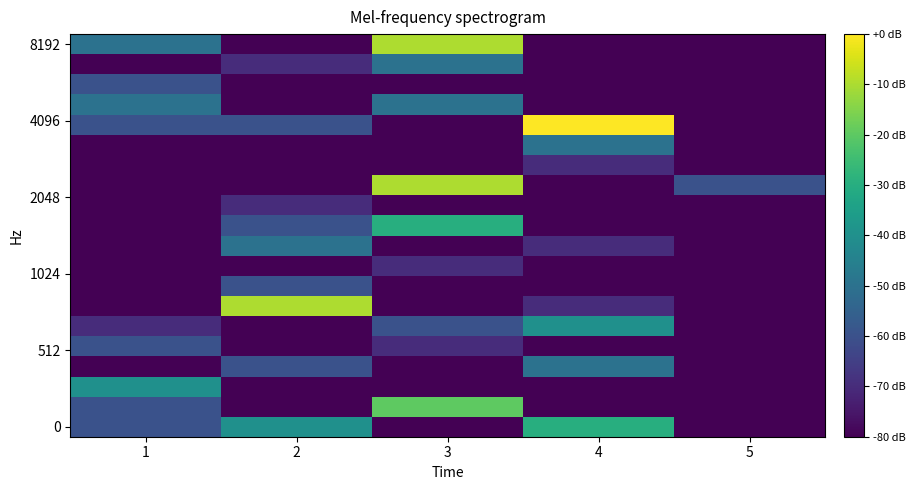

Reading left to right, transcribe all the data shown in this chart.

row_0: 1=-60	2=-40	3=-80	4=-30	5=-80
row_1: 1=-60	2=-80	3=-20	4=-80	5=-80
row_2: 1=-40	2=-80	3=-80	4=-80	5=-80
row_3: 1=-80	2=-60	3=-80	4=-50	5=-80
row_4: 1=-60	2=-80	3=-70	4=-80	5=-80
row_5: 1=-70	2=-80	3=-60	4=-40	5=-80
row_6: 1=-80	2=-10	3=-80	4=-70	5=-80
row_7: 1=-80	2=-60	3=-80	4=-80	5=-80
row_8: 1=-80	2=-80	3=-70	4=-80	5=-80
row_9: 1=-80	2=-50	3=-80	4=-70	5=-80
row_10: 1=-80	2=-60	3=-30	4=-80	5=-80
row_11: 1=-80	2=-70	3=-80	4=-80	5=-80
row_12: 1=-80	2=-80	3=-10	4=-80	5=-60
row_13: 1=-80	2=-80	3=-80	4=-70	5=-80
row_14: 1=-80	2=-80	3=-80	4=-50	5=-80
row_15: 1=-60	2=-60	3=-80	4=0	5=-80
row_16: 1=-50	2=-80	3=-50	4=-80	5=-80
row_17: 1=-60	2=-80	3=-80	4=-80	5=-80
row_18: 1=-80	2=-70	3=-50	4=-80	5=-80
row_19: 1=-50	2=-80	3=-10	4=-80	5=-80